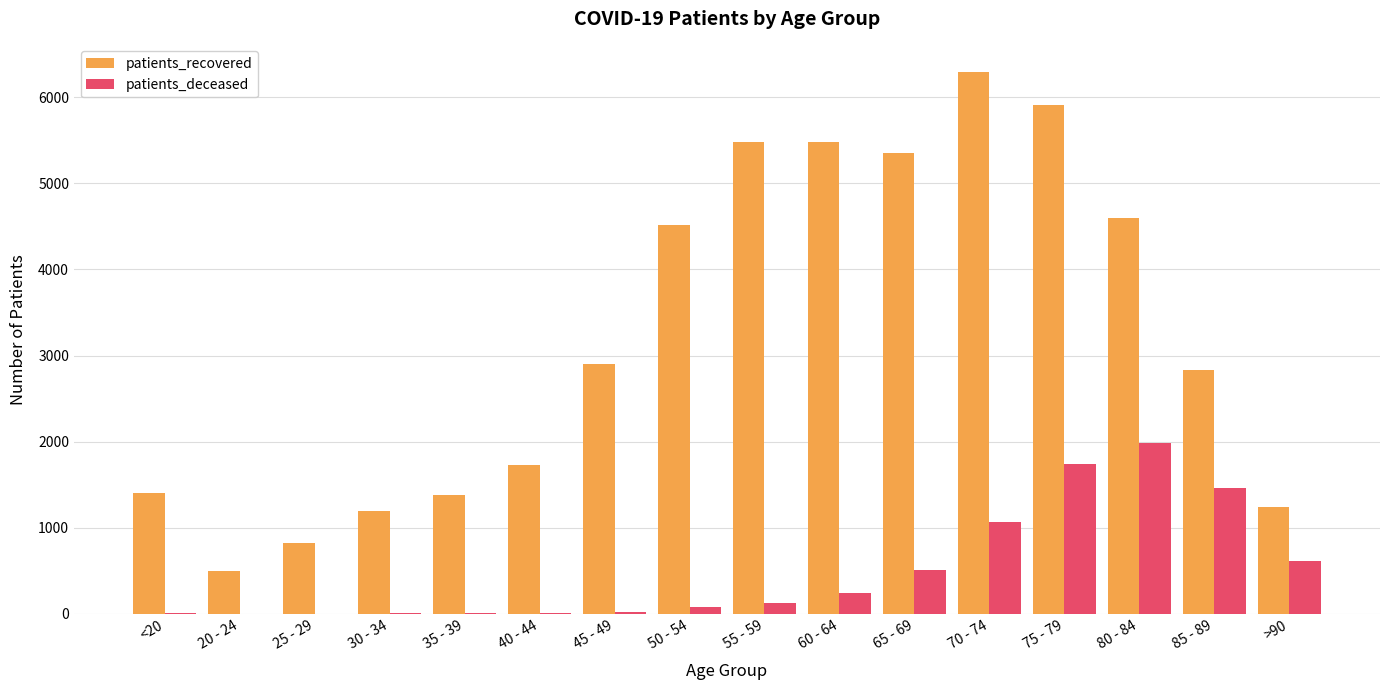

The value of patients_recovered at <20 is 1404. True or false?

True